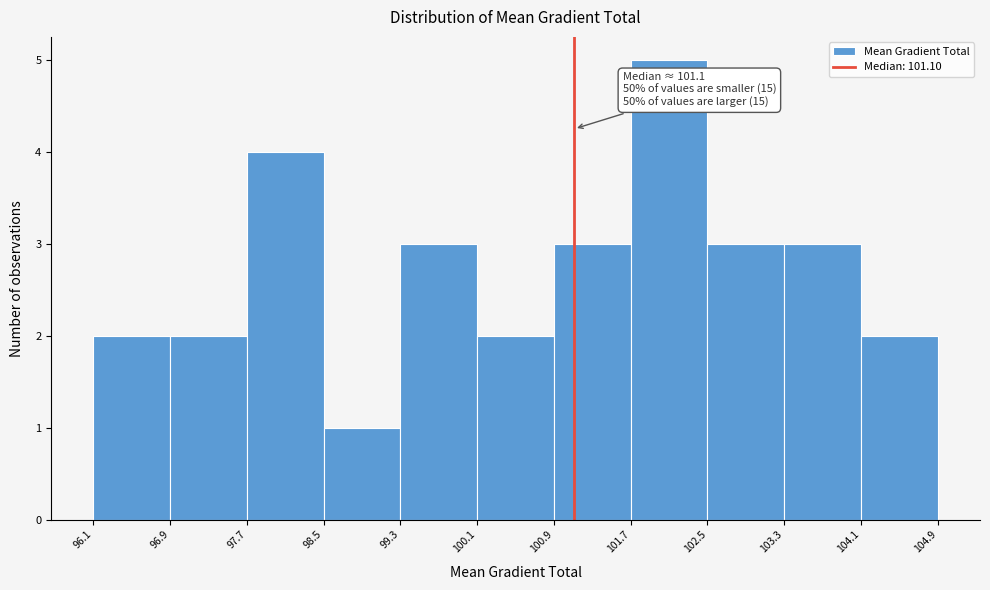

Which range on the x-axis has the tallest bar?

101.7 to 102.5